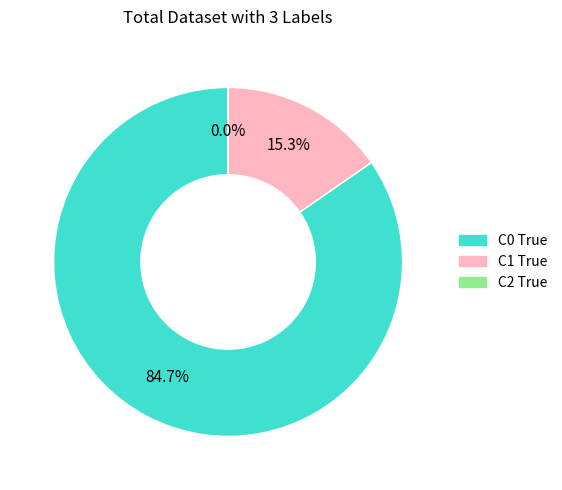

The C0 True slice represents 85% of the pie. True or false?

True